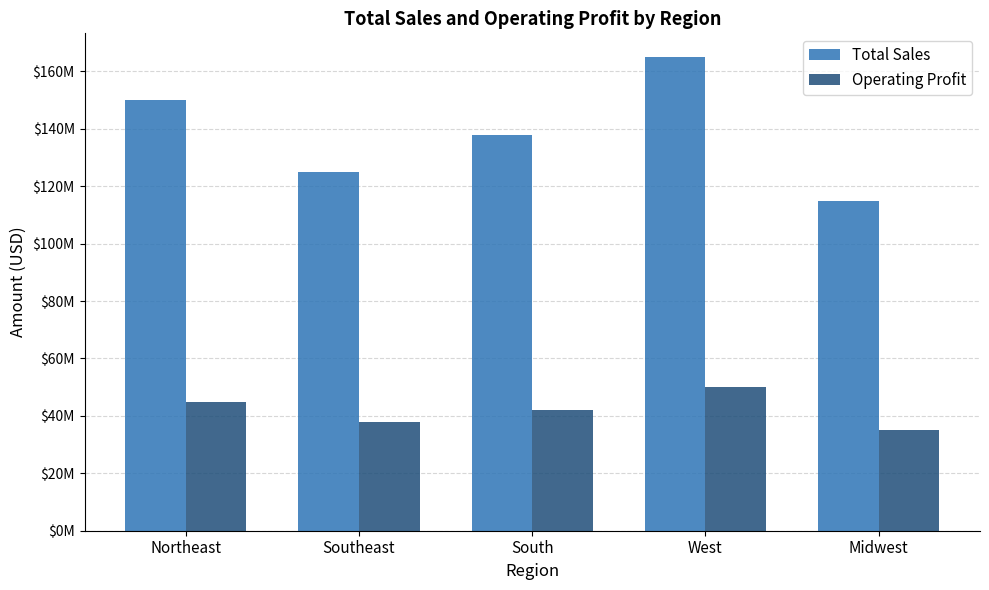

What are all the series names shown in the legend?

Total Sales, Operating Profit